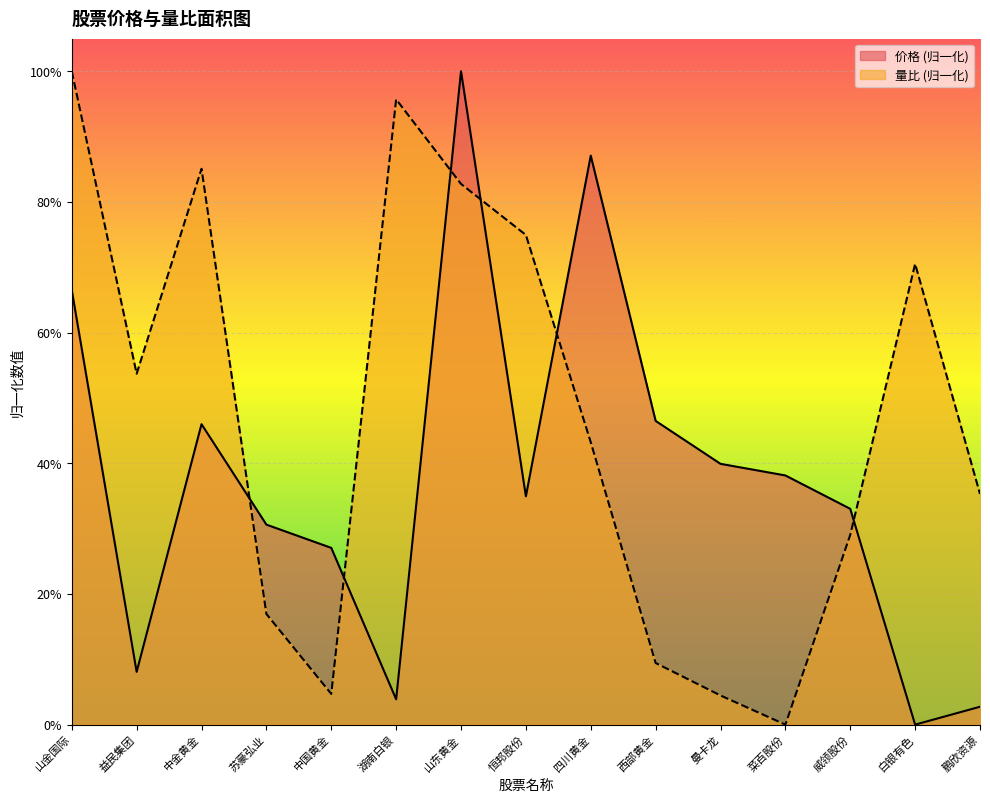

Which series has the largest total across all categories?

量比 (归一化)